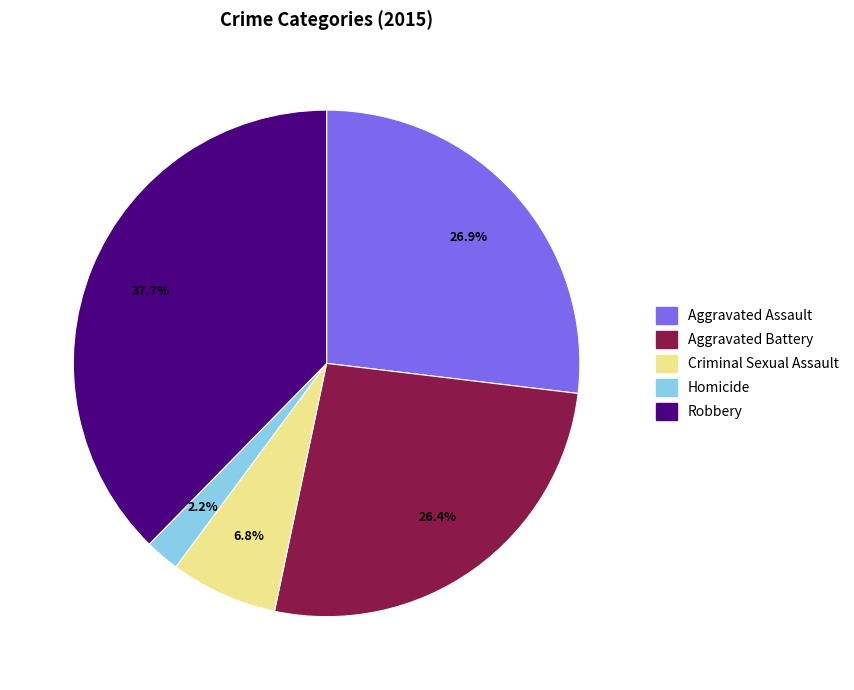

True or false: Homicide accounts for 2% of the total.

True